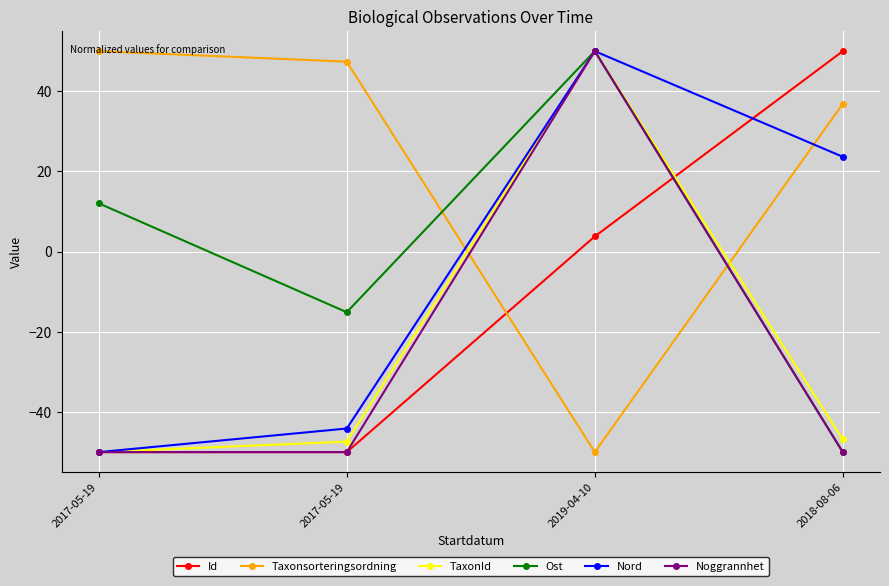

How many series are shown in this chart?

6